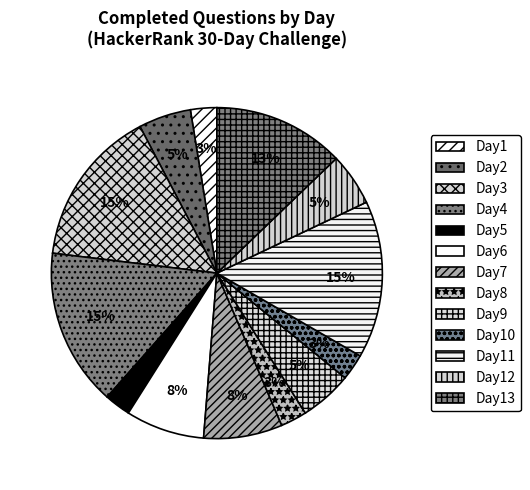

Which has a higher value, Day2 or Day10?

Day2